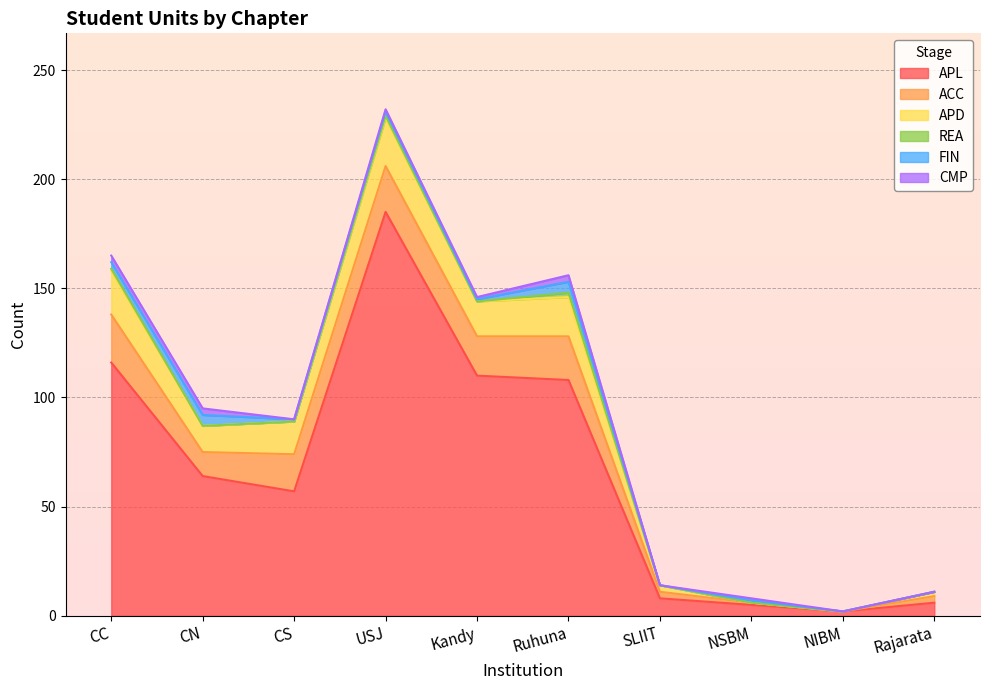

What is the label of the 2nd point from the right?

NIBM